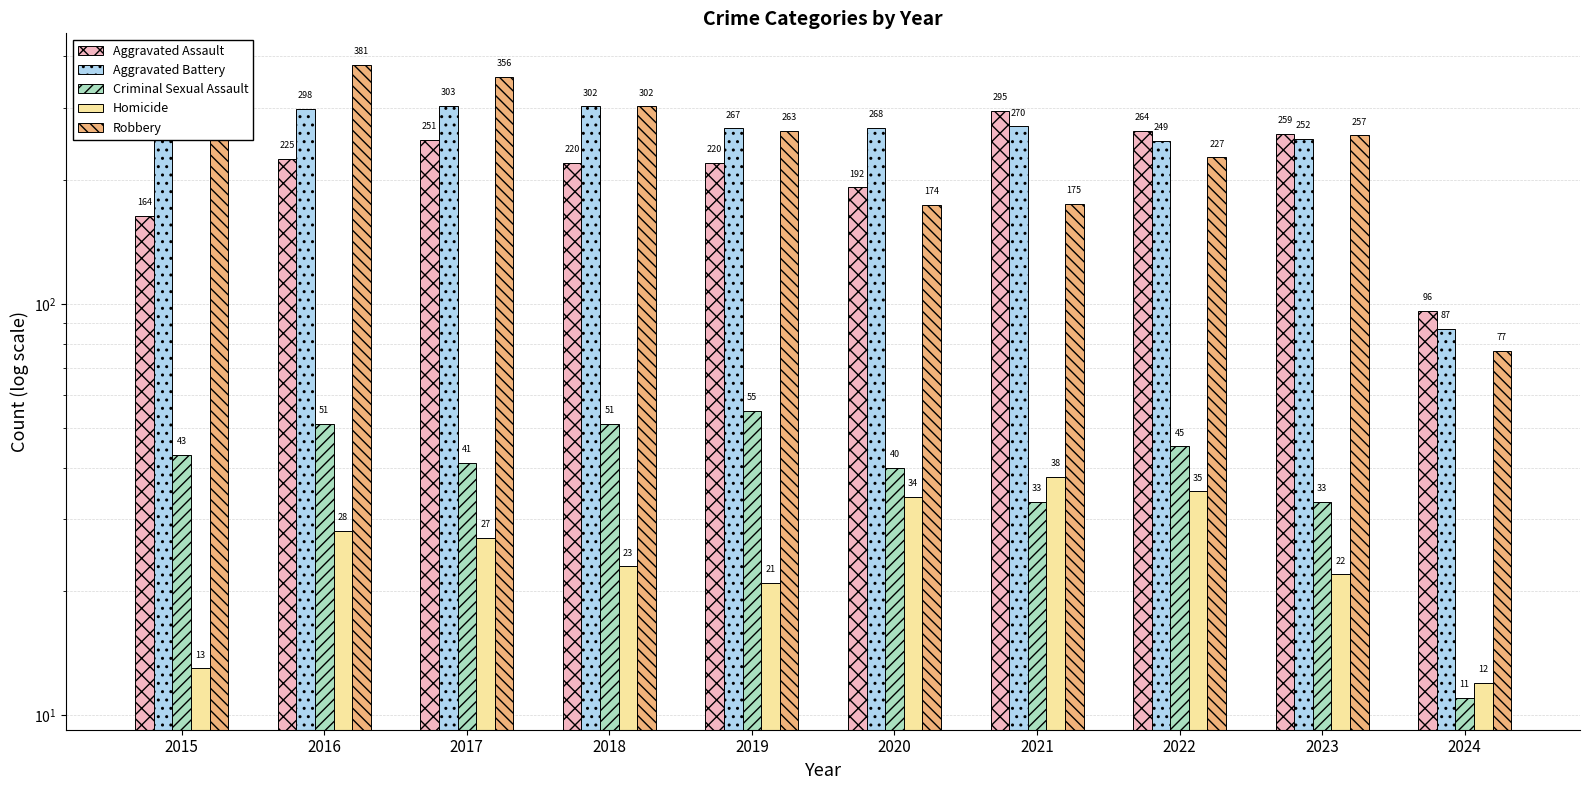

Reading left to right, what are all the values shown in this chart?

Aggravated Assault: 164	225	251	220	220	192	295	264	259	96
Aggravated Battery: 259	298	303	302	267	268	270	249	252	87
Criminal Sexual Assault: 43	51	41	51	55	40	33	45	33	11
Homicide: 13	28	27	23	21	34	38	35	22	12
Robbery: 372	381	356	302	263	174	175	227	257	77